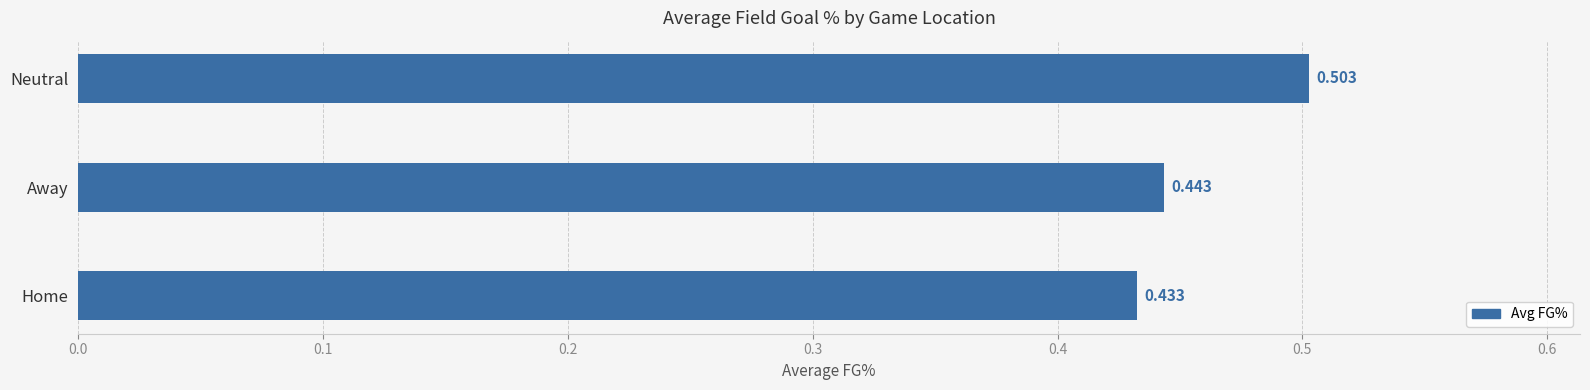

Which label corresponds to the largest value in the chart?

Neutral